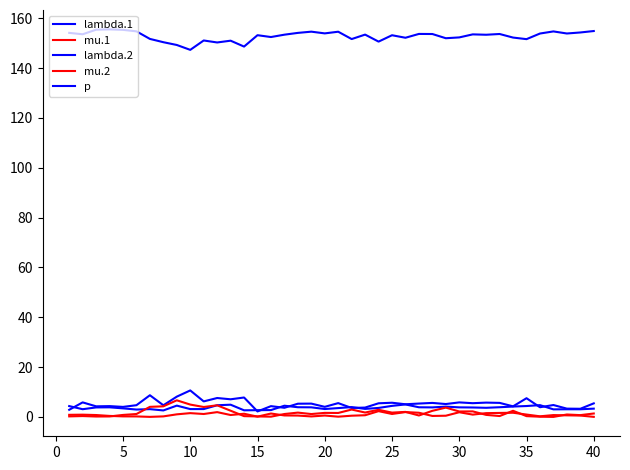

Is this an area chart (filled region under the line)?

No